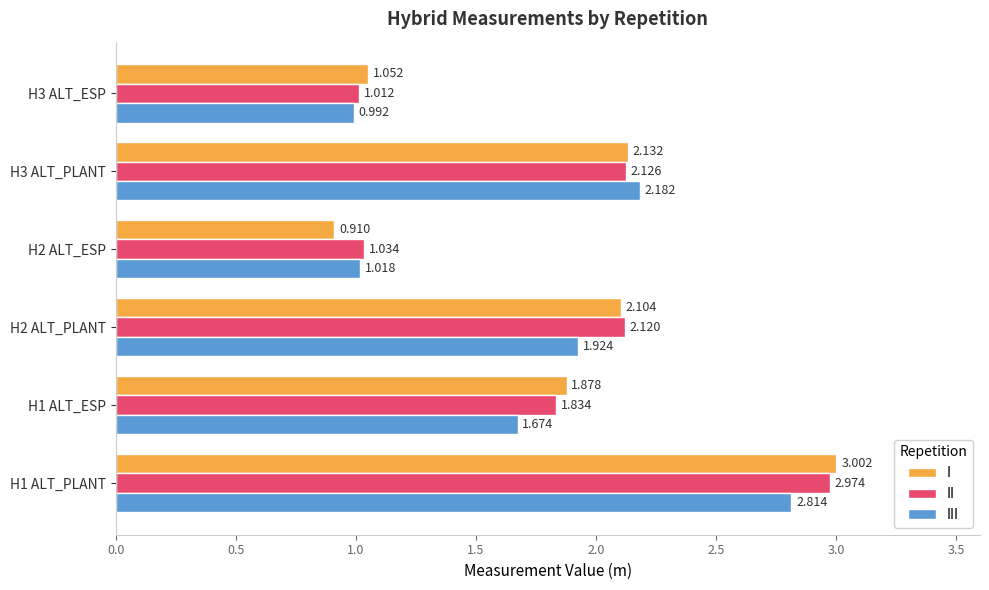

Which series has the largest range (max minus min)?

I